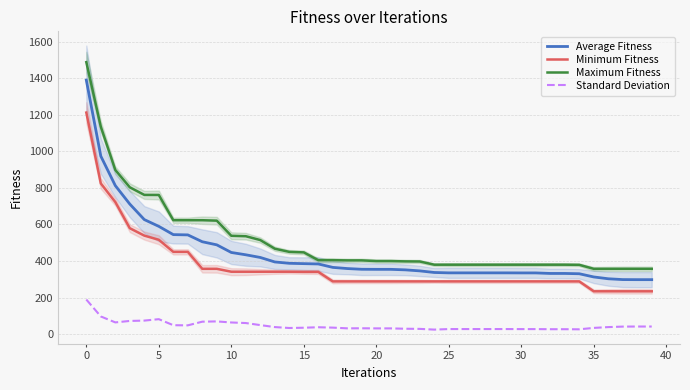

What is the maximum value for Maximum Fitness?

1487.9